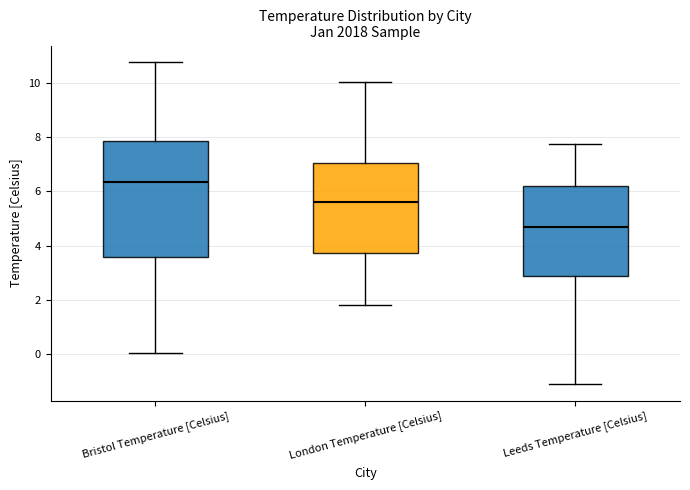

Where does the lower whisker of the box for Leeds Temperature [Celsius] end on the y-axis? The values are not printed on the chart, so give them approximately, as read against the axis.

-1.2